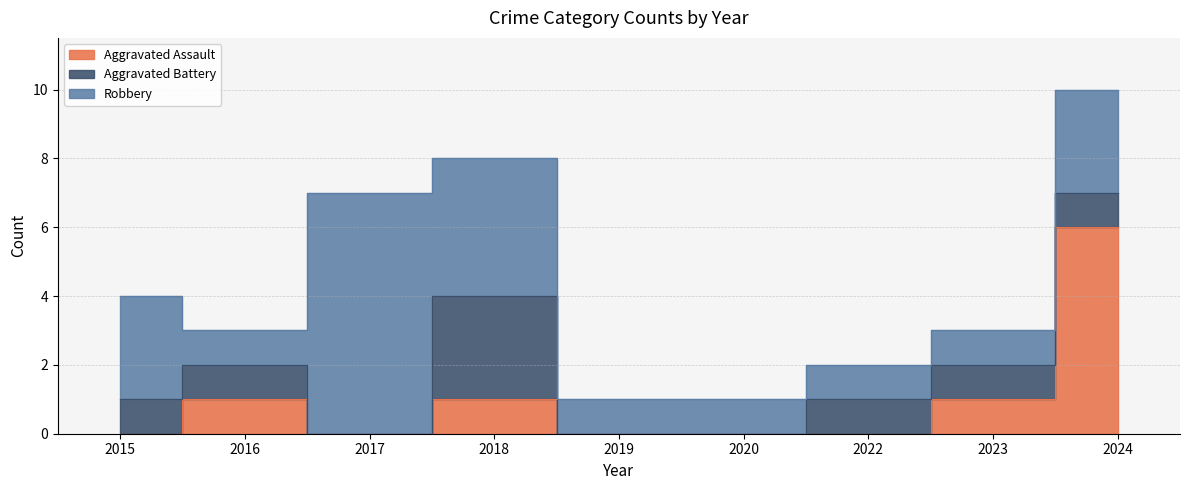

List the labels in order of Aggravated Assault value, largest first.

2024, 2016, 2018, 2023, 2015, 2017, 2019, 2020, 2022